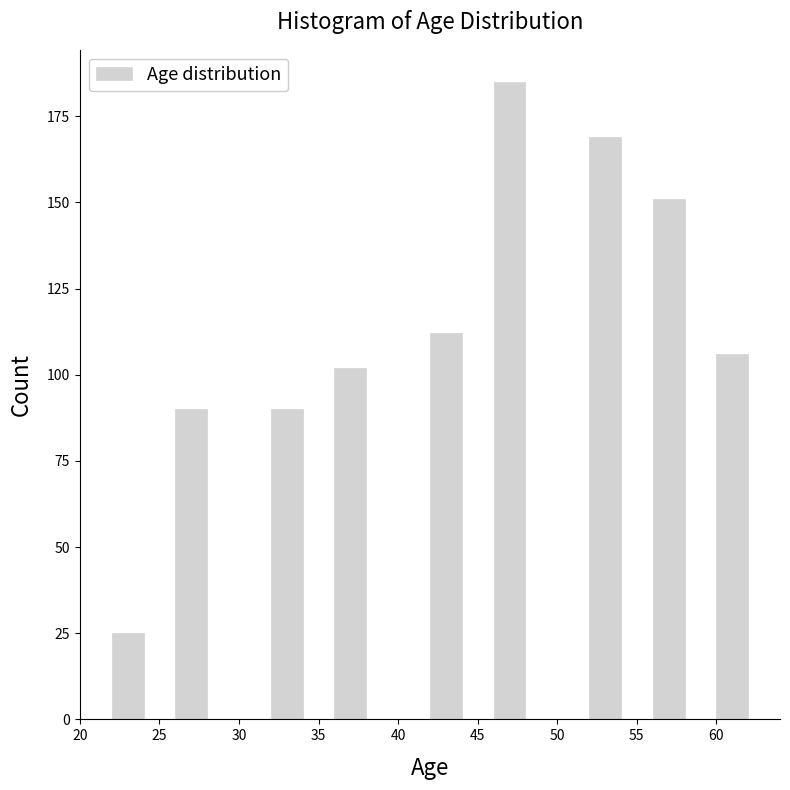

Reading left to right, list every bar in this chart as the range it spans on the x-axis followed by its height. The values are not printed on the chart, so give them approximately, as read against the axis.

22 to 24: 25
24 to 26: 0
26 to 28: 90
28 to 30: 0
30 to 32: 0
32 to 34: 90
34 to 36: 0
36 to 38: 100
38 to 40: 0
40 to 42: 0
42 to 44: 110
44 to 46: 0
46 to 48: 185
48 to 50: 0
50 to 52: 0
52 to 54: 170
54 to 56: 0
56 to 58: 150
58 to 60: 0
60 to 62: 105